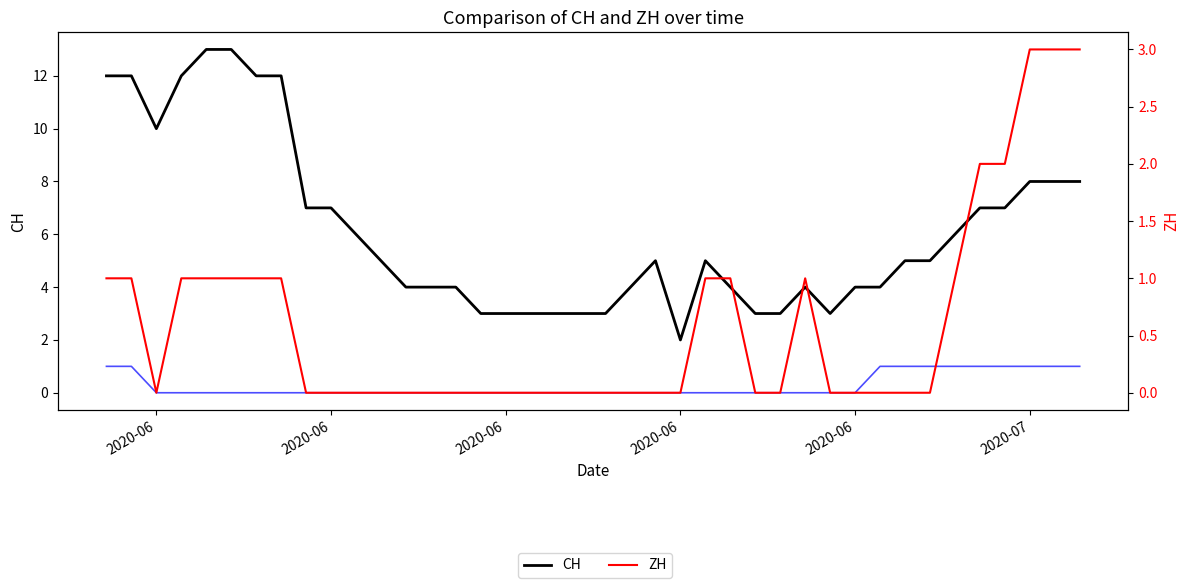

List the series in order of their overall mean, highest first.

CH, ZH